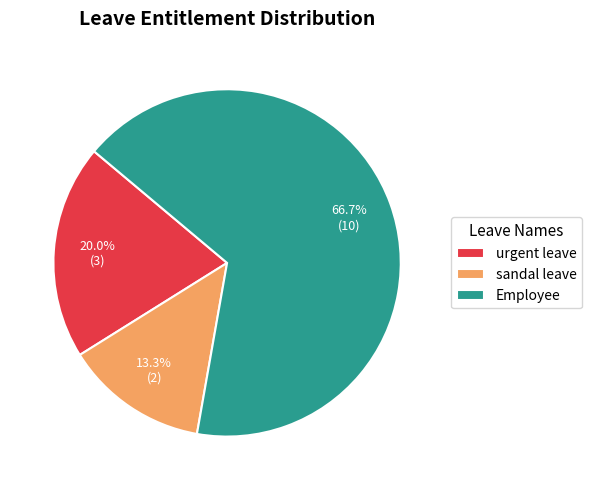

Do sandal leave and Employee together represent more than half of the pie?

Yes